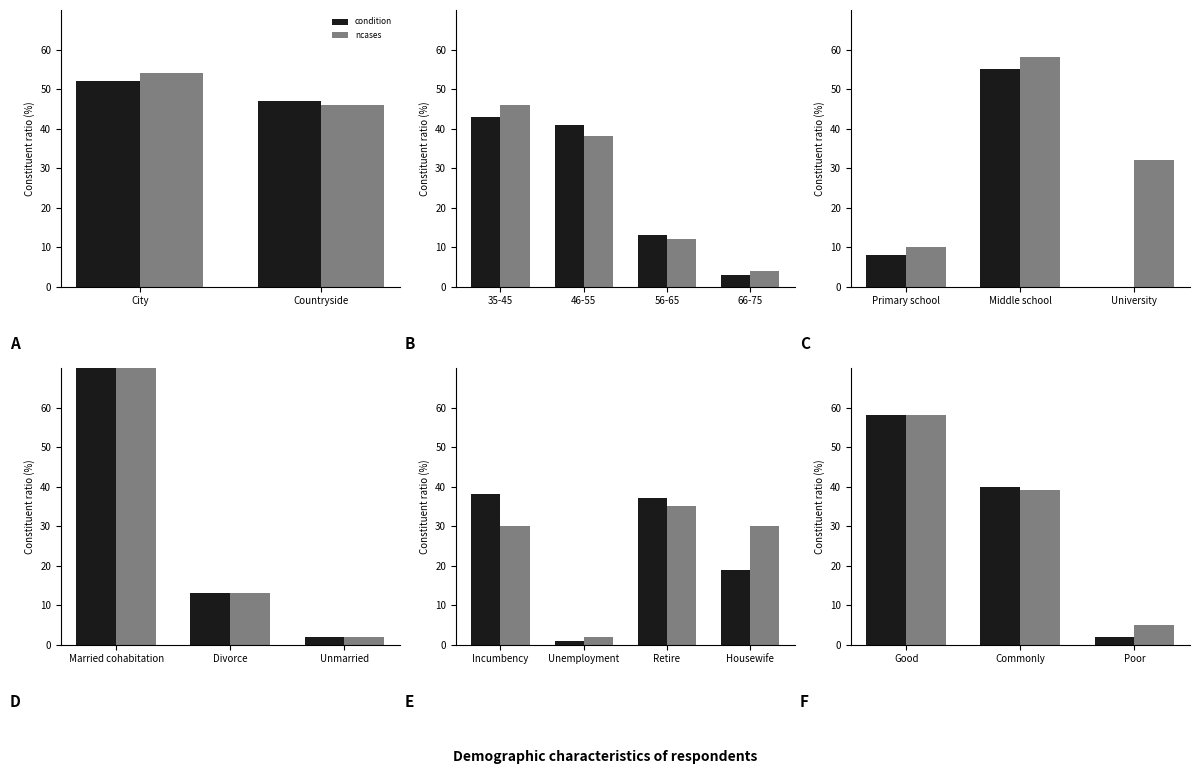

Which series has the largest total across all categories?

ncases